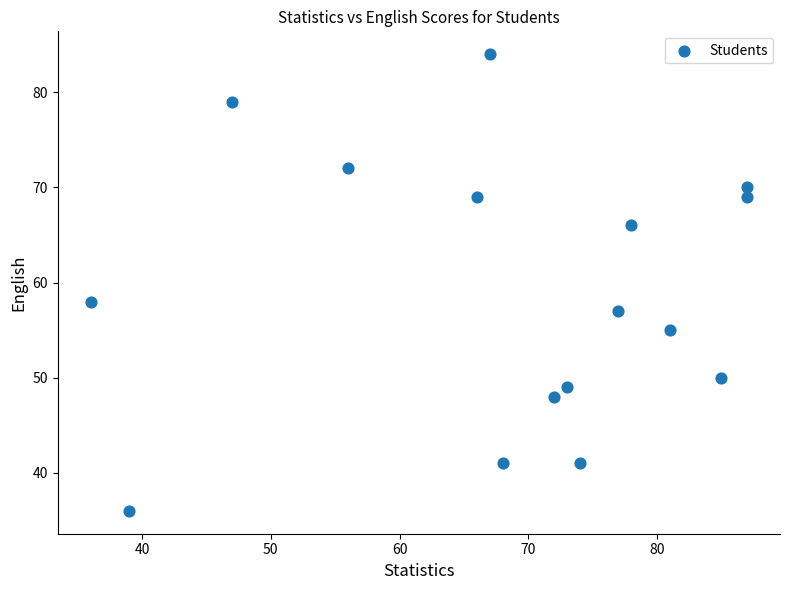

What Y value in the scatter plot is closest to 60?

58